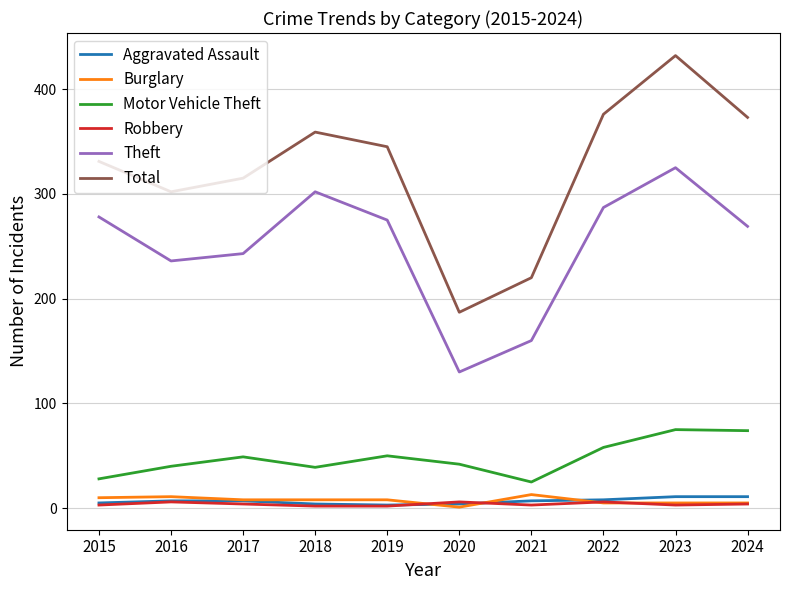

Does the chart have visible grid lines?

Yes